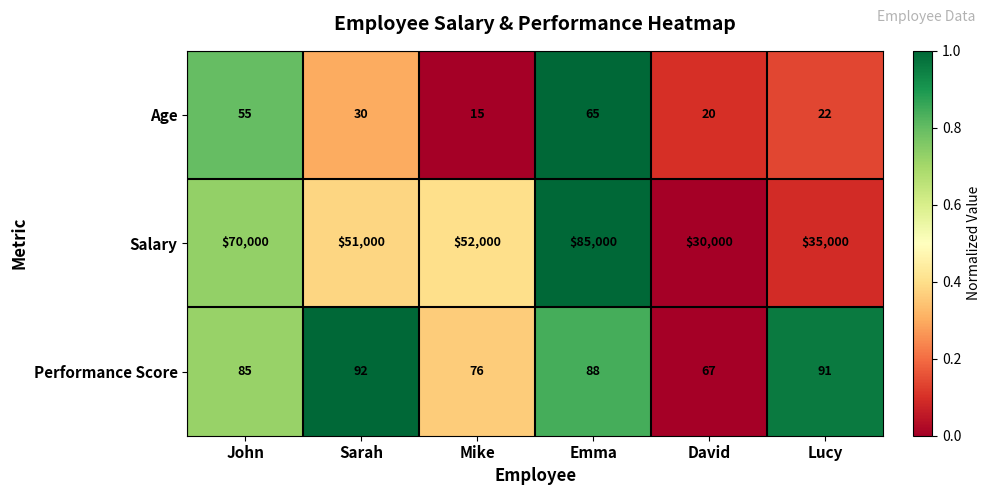

At Lucy, list the series in order from largest to smallest.

Salary, Performance Score, Age